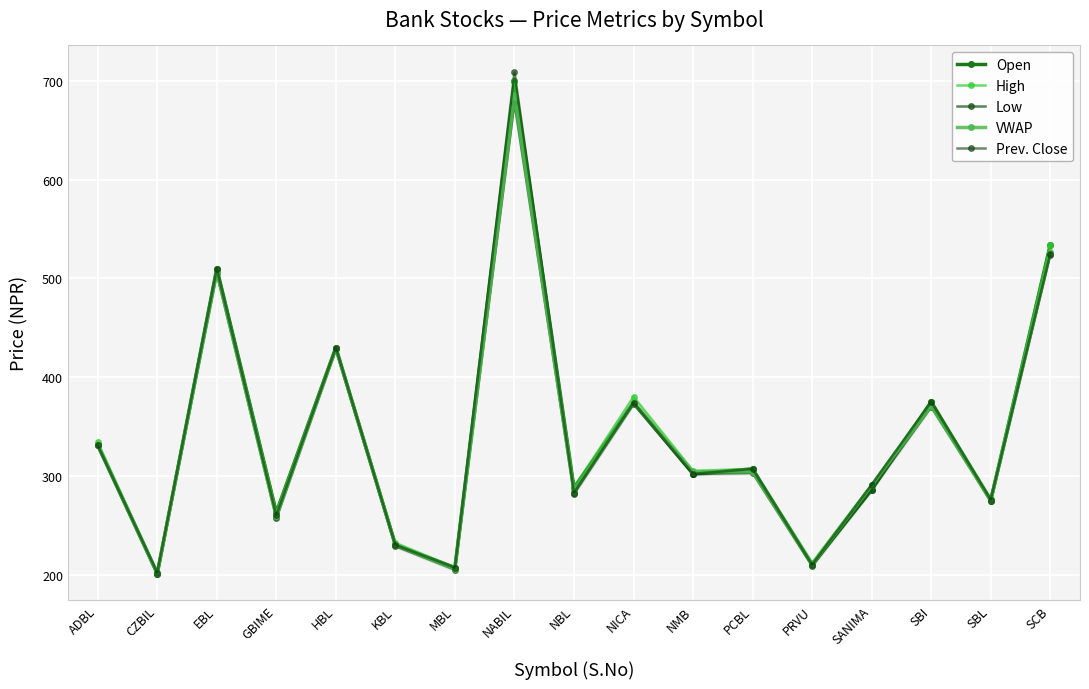

Reading left to right, list all the values displayed in this chart.

Open: ADBL=331.0	CZBIL=201.0	EBL=510.0	GBIME=263.0	HBL=430.0	KBL=230.0	MBL=207.0	NABIL=700.0	NBL=288.0	NICA=374.0	NMB=302.0	PCBL=307.0	PRVU=210.0	SANIMA=286.0	SBI=375.0	SBL=275.0	SCB=534.0
High: ADBL=334.0	CZBIL=202.0	EBL=510.0	GBIME=263.0	HBL=430.0	KBL=232.0	MBL=207.0	NABIL=700.0	NBL=288.0	NICA=380.0	NMB=305.0	PCBL=307.0	PRVU=212.0	SANIMA=291.0	SBI=375.0	SBL=277.0	SCB=534.0
Low: ADBL=331.0	CZBIL=201.0	EBL=505.0	GBIME=257.0	HBL=428.0	KBL=229.0	MBL=205.0	NABIL=678.0	NBL=282.0	NICA=373.0	NMB=302.0	PCBL=303.0	PRVU=209.0	SANIMA=286.0	SBI=370.0	SBL=275.0	SCB=524.0
VWAP: ADBL=331.5	CZBIL=201.4	EBL=506.6	GBIME=259.0	HBL=429.1	KBL=230.1	MBL=205.8	NABIL=685.8	NBL=284.1	NICA=374.1	NMB=304.0	PCBL=304.3	PRVU=210.1	SANIMA=290.3	SBI=370.7	SBL=275.1	SCB=526.5
Prev. Close: ADBL=331.0	CZBIL=202.0	EBL=510.0	GBIME=260.0	HBL=430.0	KBL=230.0	MBL=207.0	NABIL=708.9	NBL=283.0	NICA=374.0	NMB=302.0	PCBL=307.0	PRVU=210.0	SANIMA=291.0	SBI=375.0	SBL=276.0	SCB=525.0